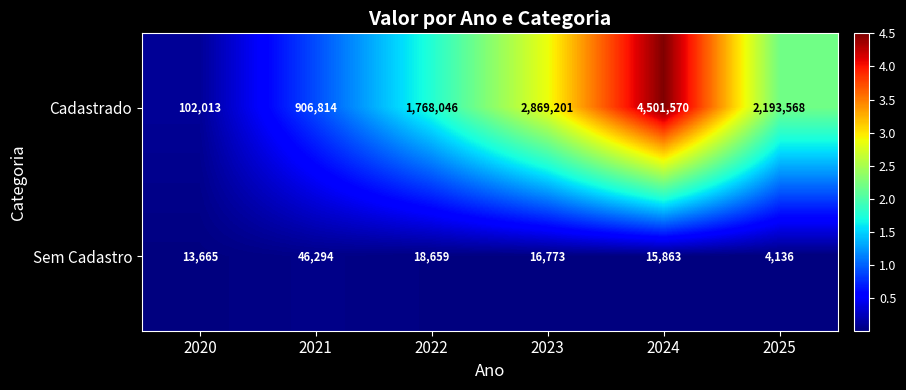

Reading left to right, extract all data points from this chart.

Cadastrado: 2020=102013	2021=906814	2022=1768046	2023=2869201	2024=4501570	2025=2193568
Sem Cadastro: 2020=13665	2021=46294	2022=18659	2023=16773	2024=15863	2025=4136